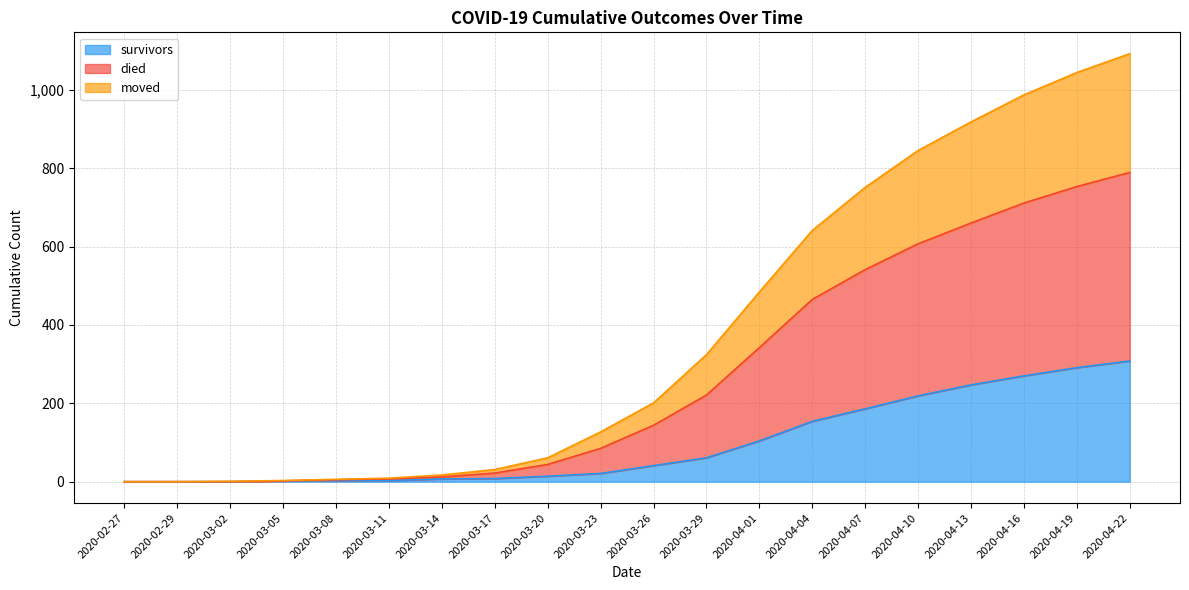

List the series in order of their overall mean, lowest first.

survivors, moved, died